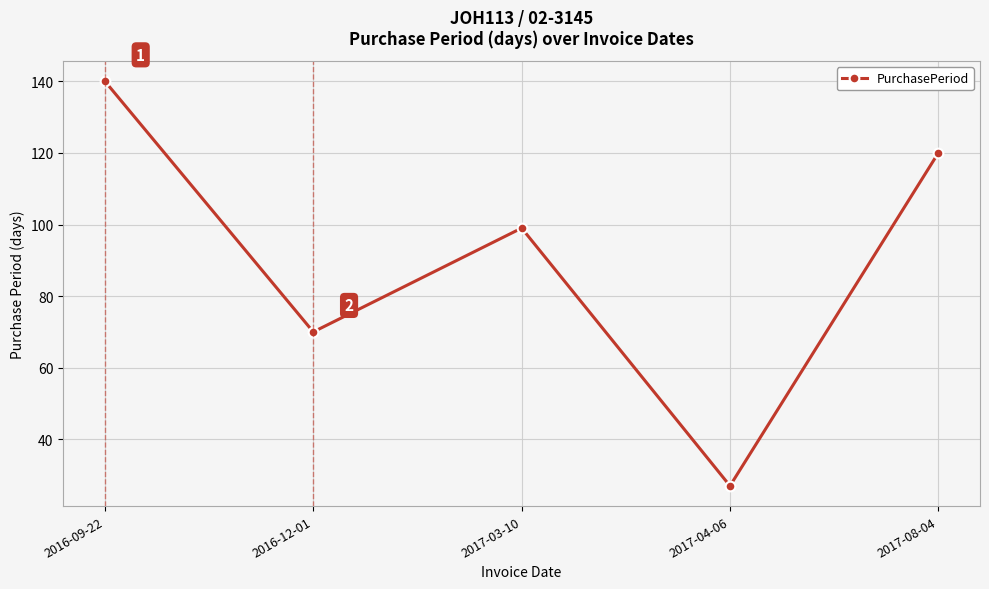

List the labels in order of value, largest first.

2016-09-22, 2017-08-04, 2017-03-10, 2016-12-01, 2017-04-06